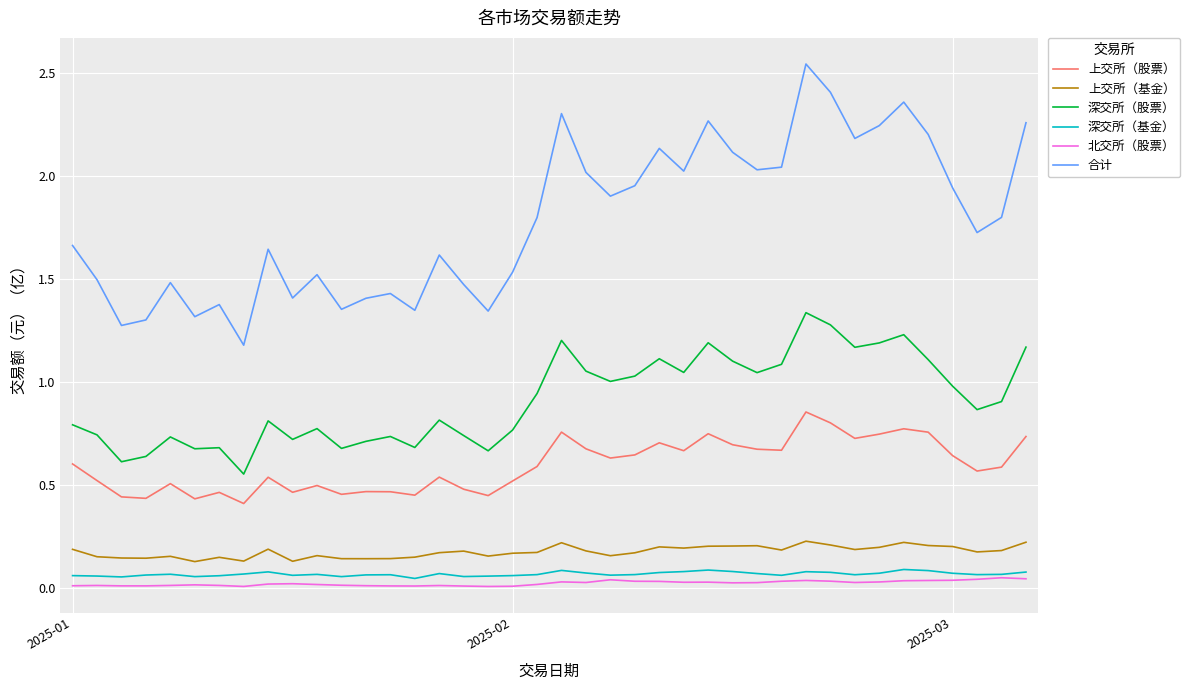

Which series has the largest total across all categories?

合计